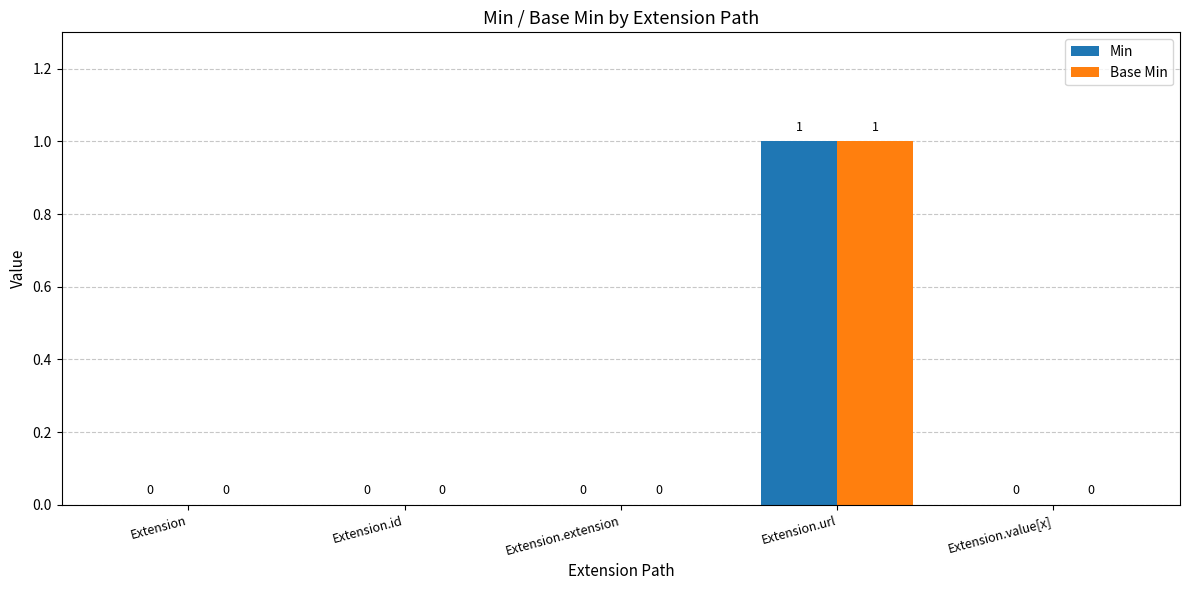

True or false: Min has a value of -1 at Extension.value[x].

False